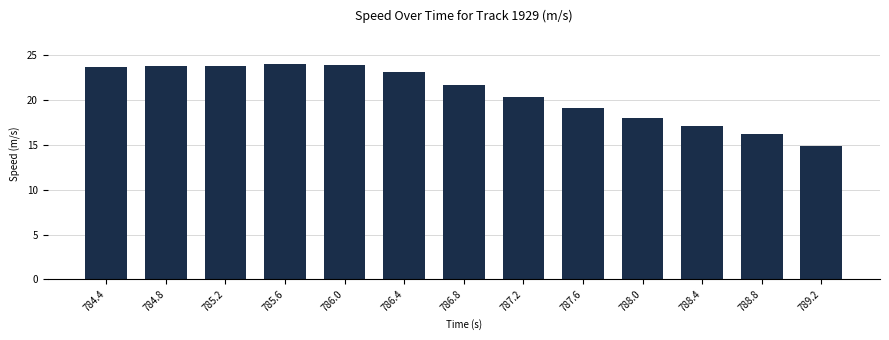

What is the value of the 4th bar from the left?

24.1